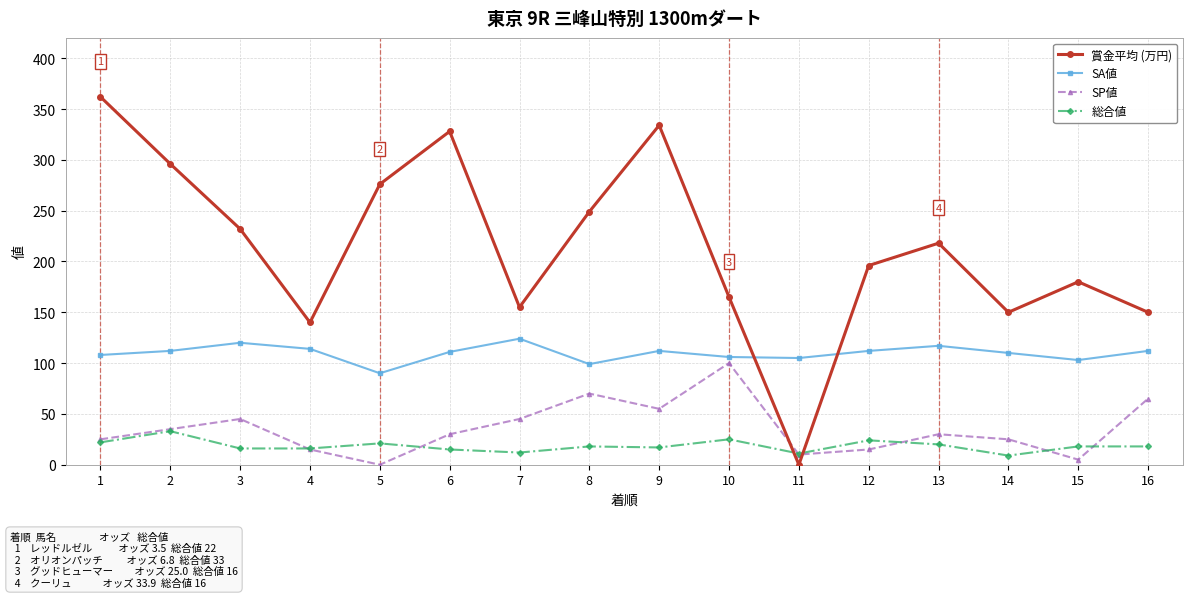

How many interior local peaks does the 賞金平均 (万円) series have?

4